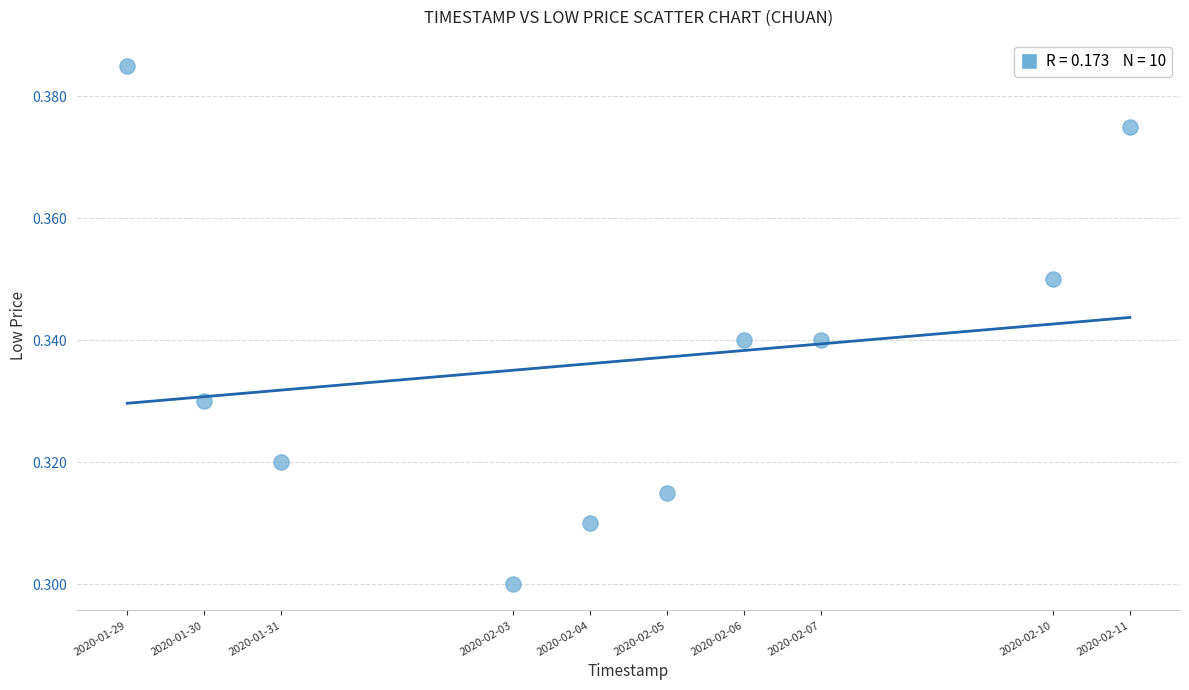

What is the average X value?

1580800320.0